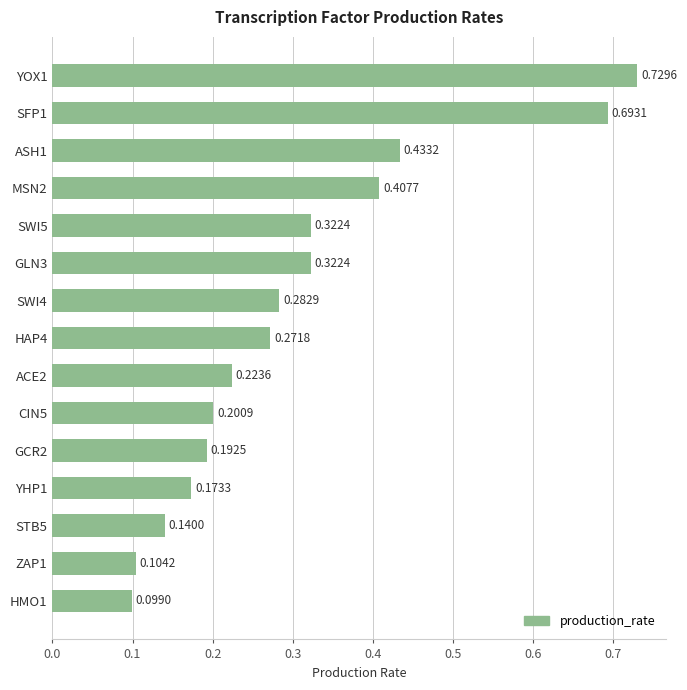

How many values are between 0 and 1?

15